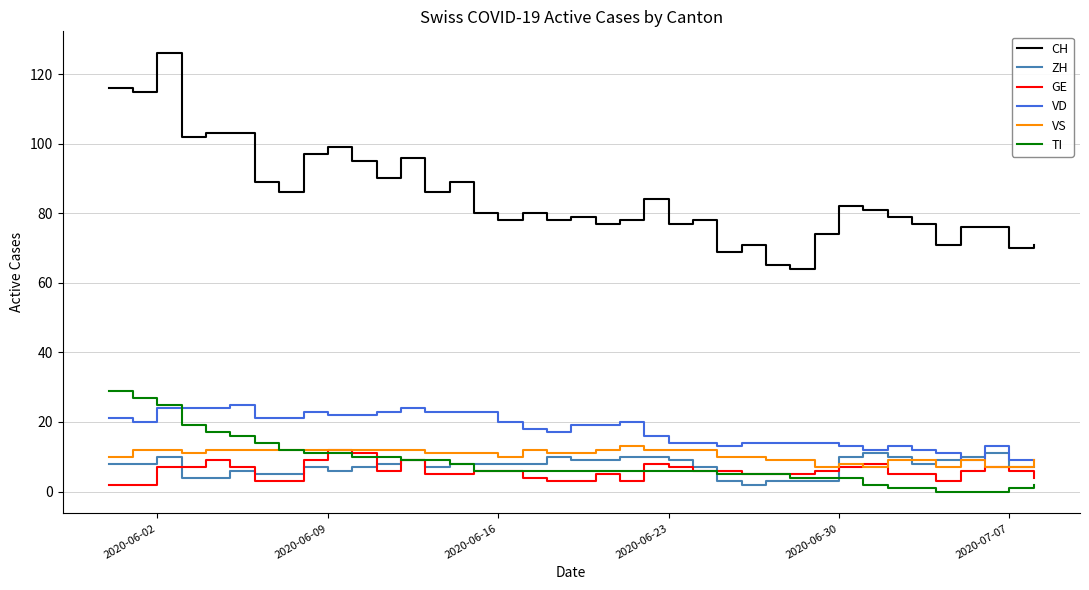

How many lines are shown in the chart?

6